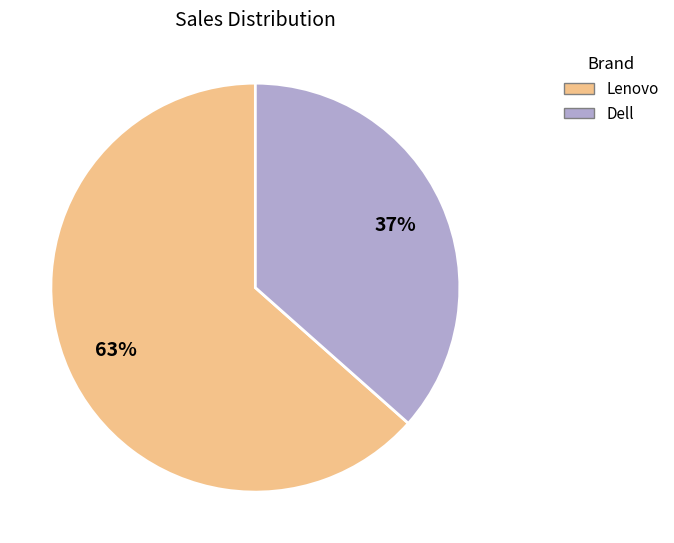

How many slices are in this pie chart?

2